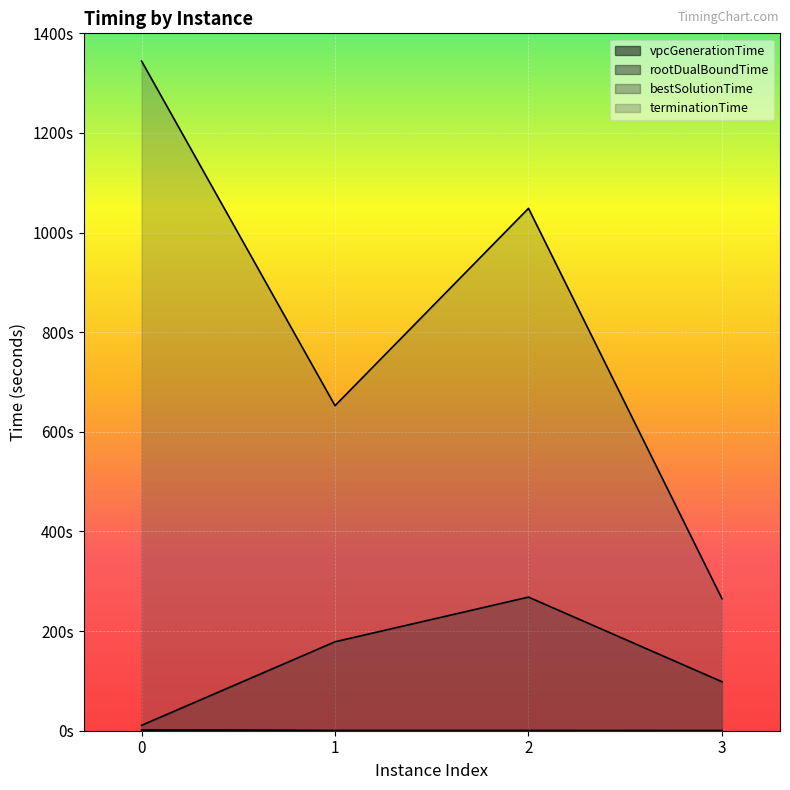

List the series in order of their peak value, lowest first.

vpcGenerationTime, rootDualBoundTime, bestSolutionTime, terminationTime